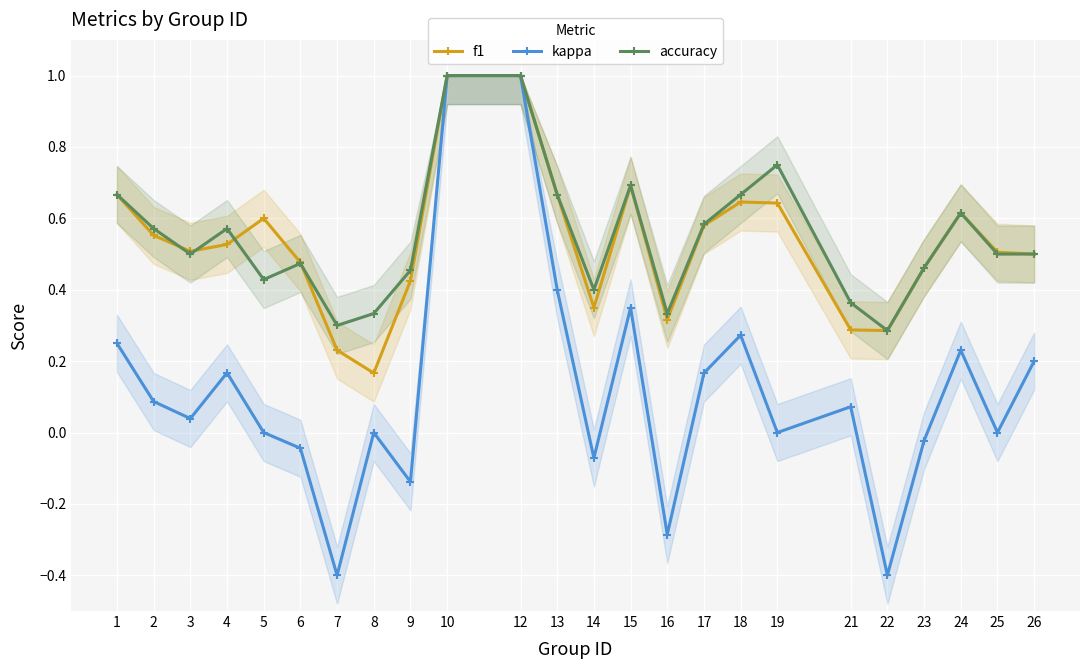

What is the approximate value of f1 at 8?

0.2